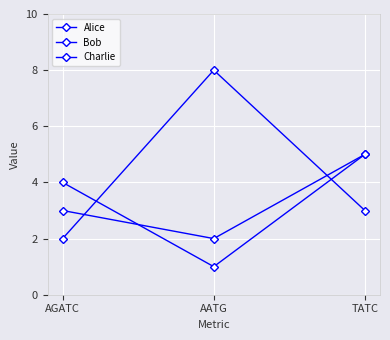

Is it true that Bob equals 4 at AGATC?

True